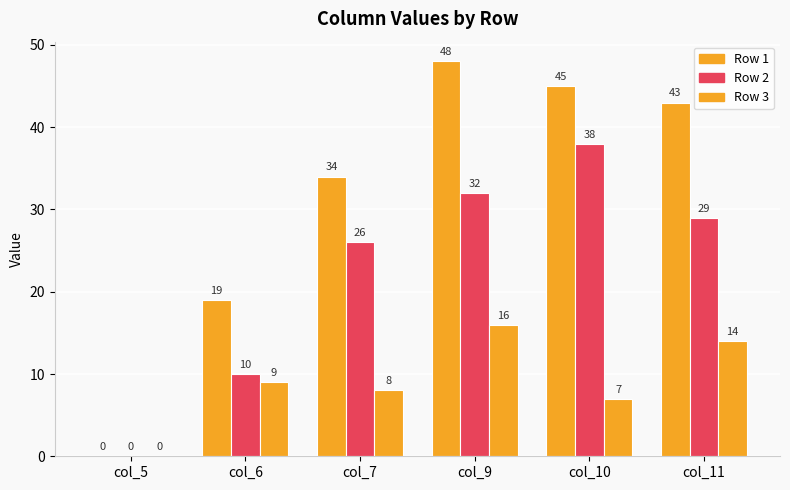

List the series in order of their overall mean, highest first.

Row 1, Row 2, Row 3